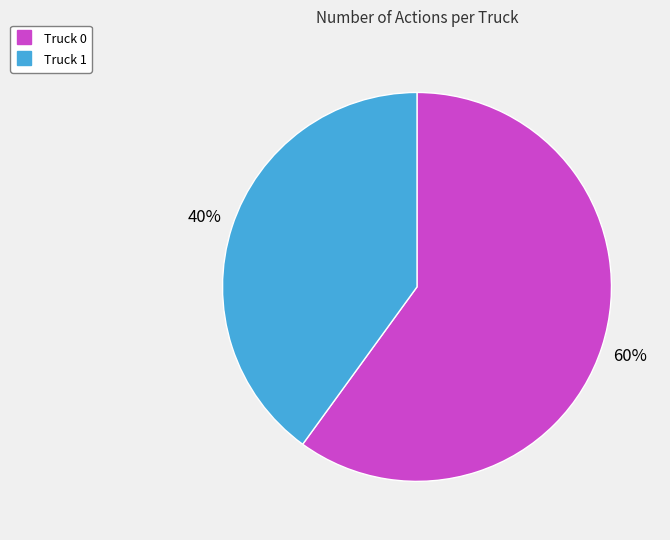

What is the ratio of the value at Truck 1 to the value at Truck 0?

0.7